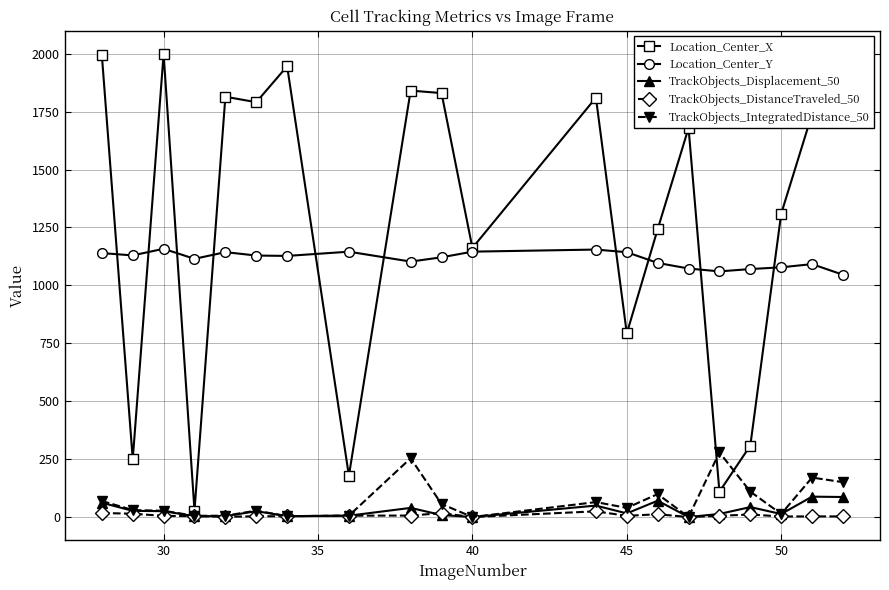

How many values in the Location_Center_X series are below 1739?

10